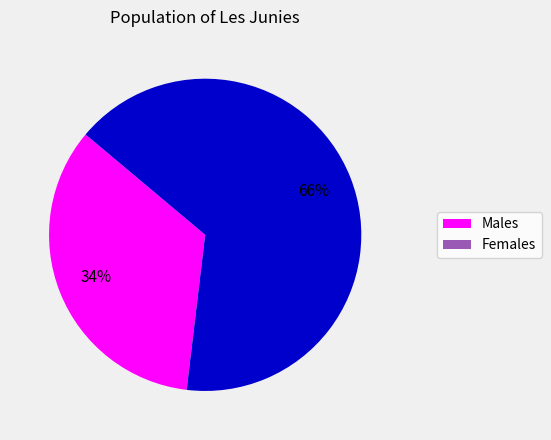

Is there any slice that represents more than half of the pie?

Yes